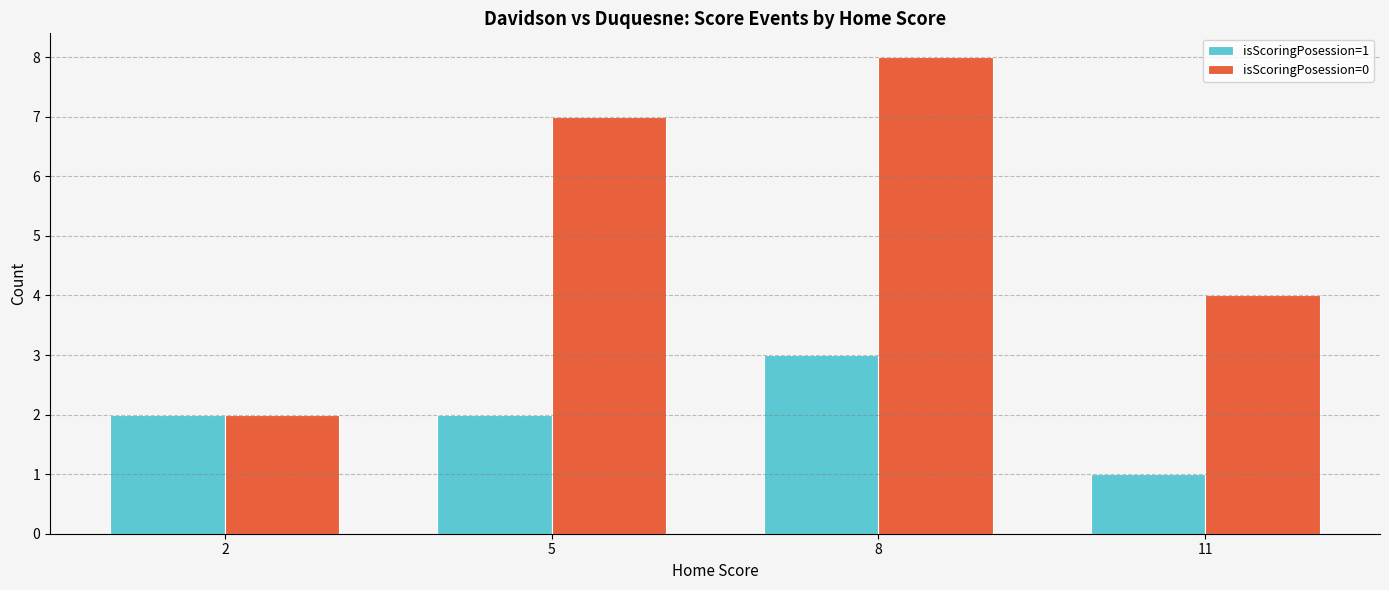

At which category is the sum across all series the highest?

8